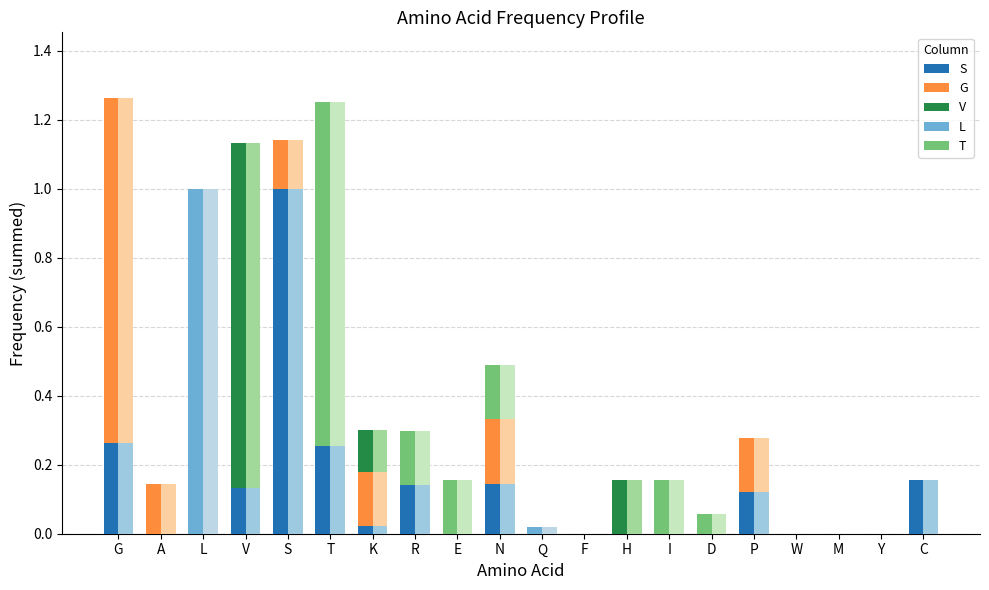

What position from the left is W?

17